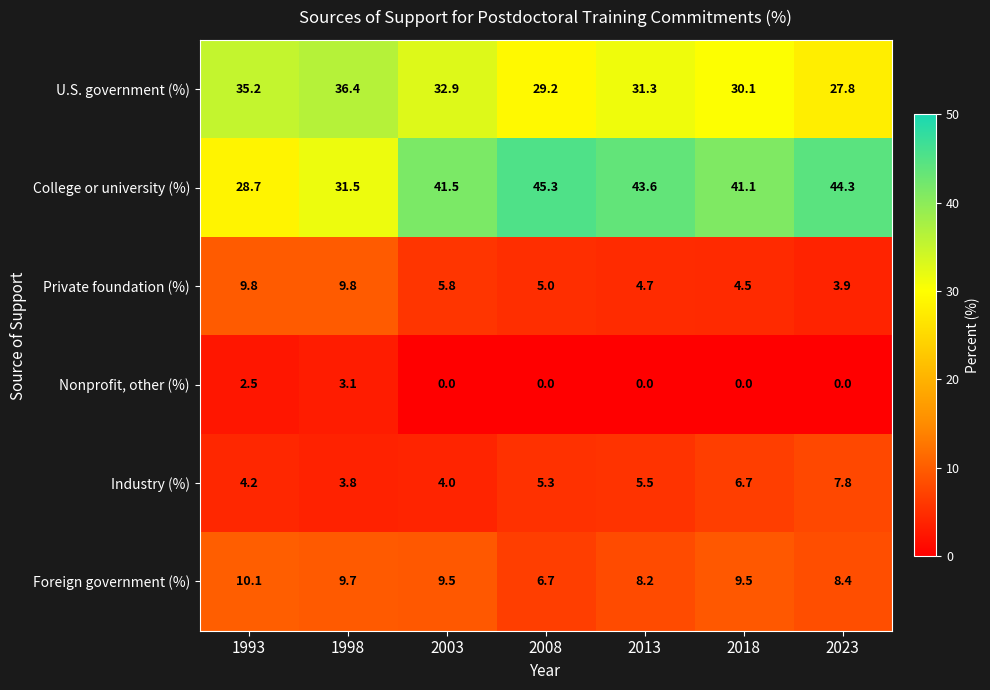

What is the average value of the Foreign government (%) series?

8.9